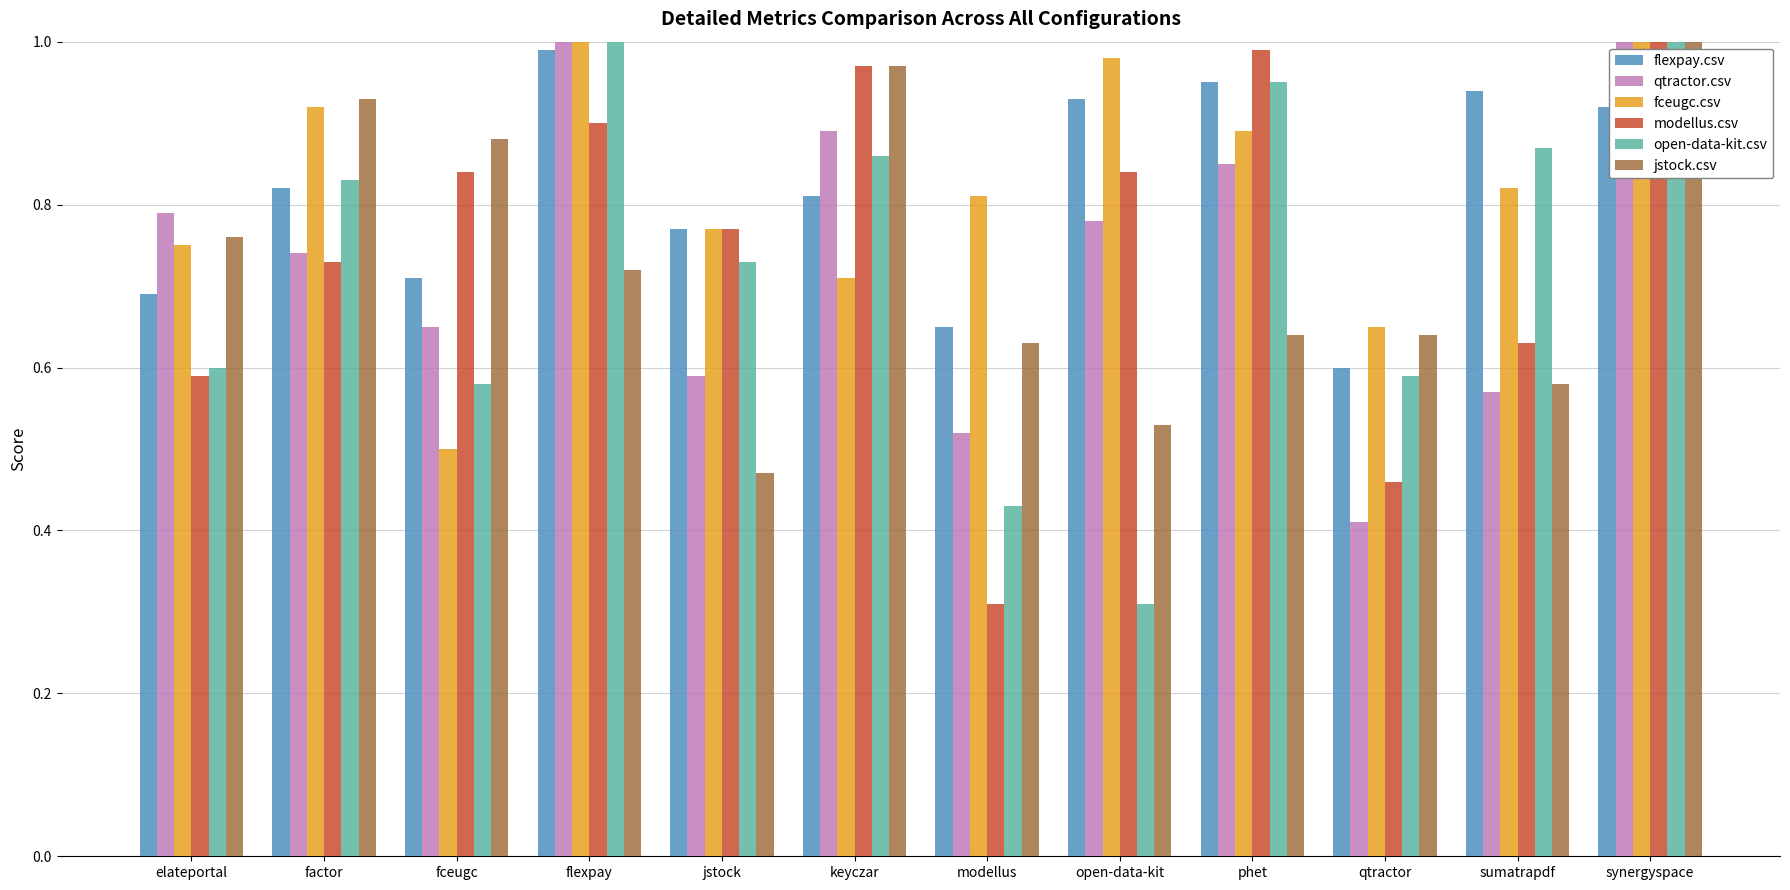

Rank the series at modellus from lowest to highest value.

modellus.csv, open-data-kit.csv, qtractor.csv, jstock.csv, flexpay.csv, fceugc.csv